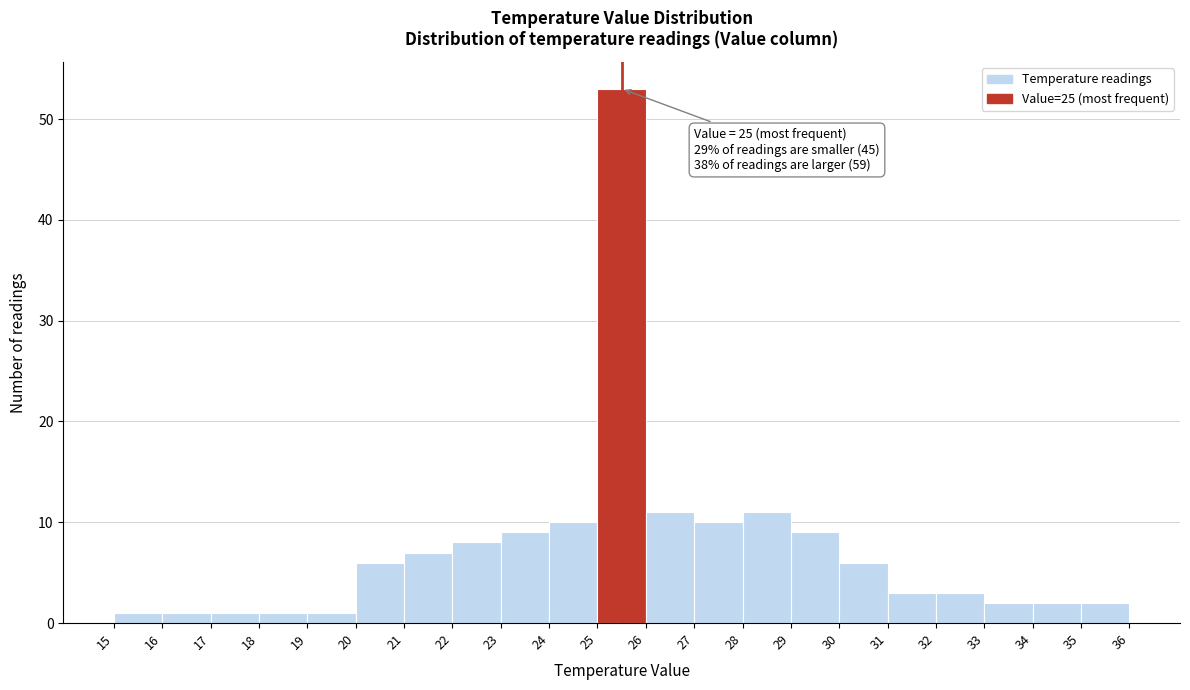

Which range on the x-axis has the tallest bar?

25 to 26